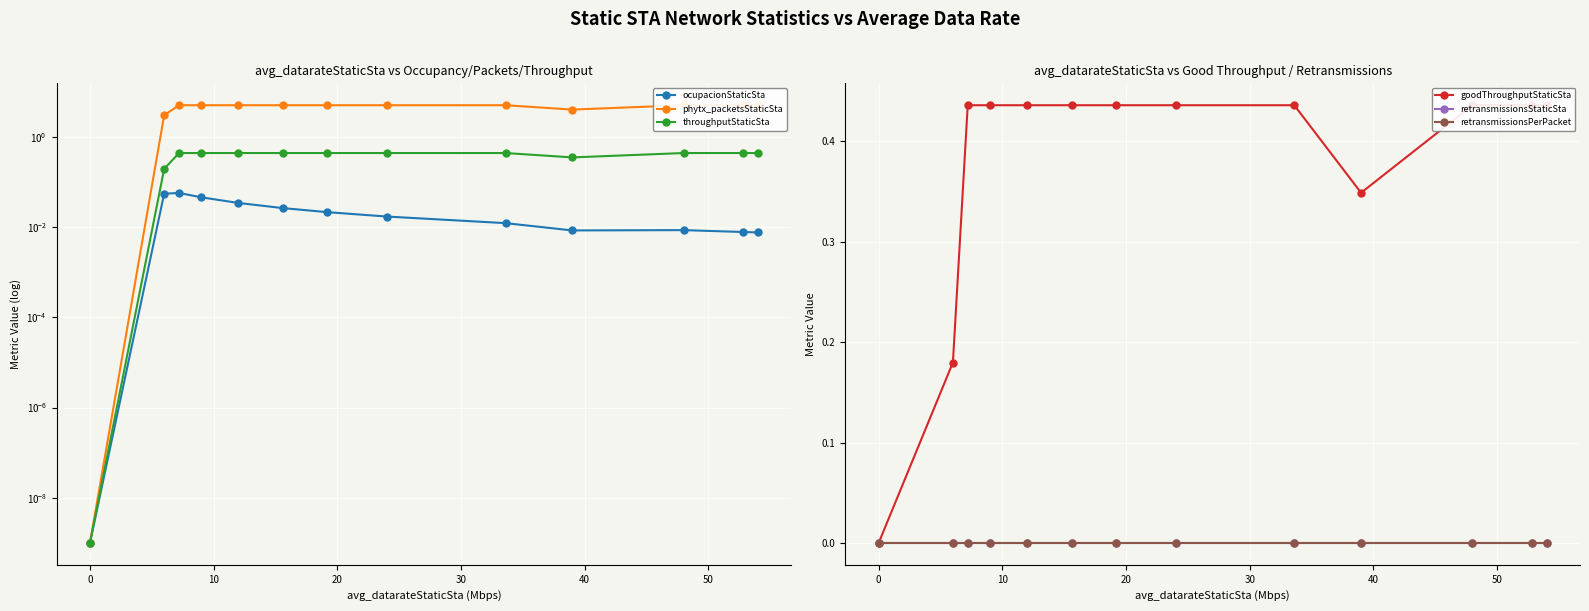

List the series in order of their peak value, lowest first.

retransmissionsStaticSta, retransmissionsPerPacket, ocupacionStaticSta, throughputStaticSta, goodThroughputStaticSta, phytx_packetsStaticSta